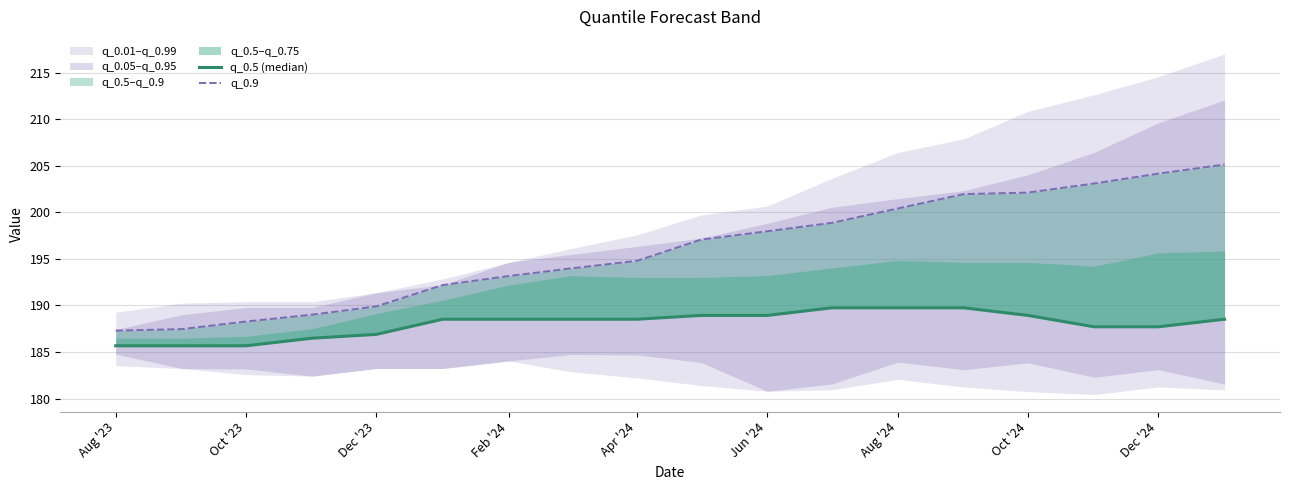

What is the average value of the q_0.9 series?

195.9